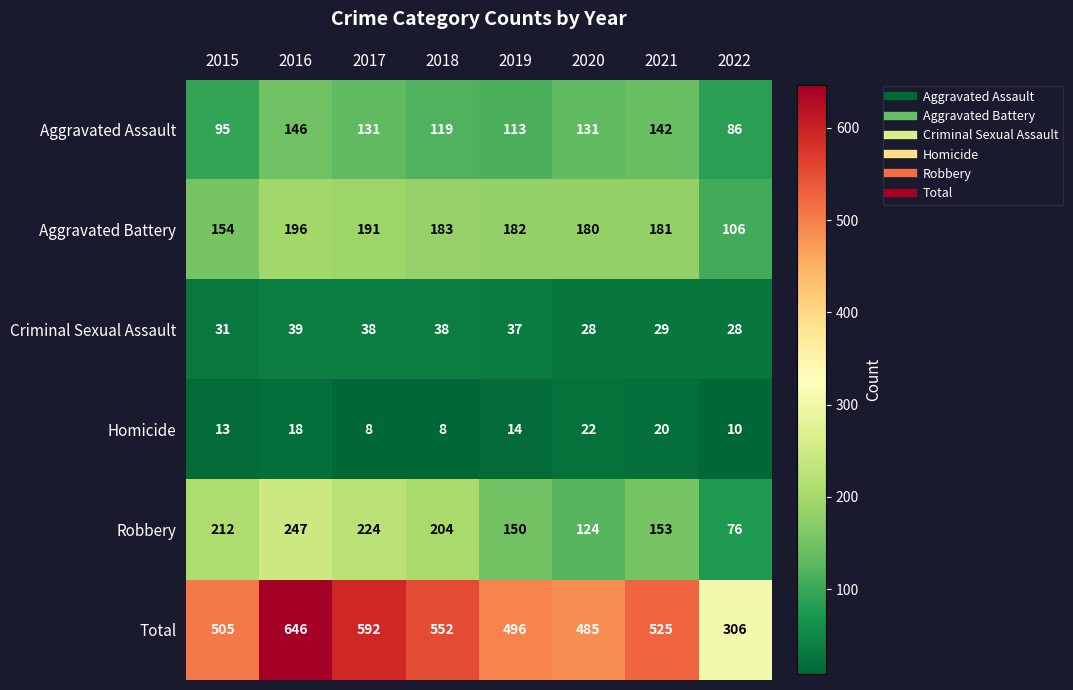

What is the difference between the maximum and minimum values in the Total series?

340